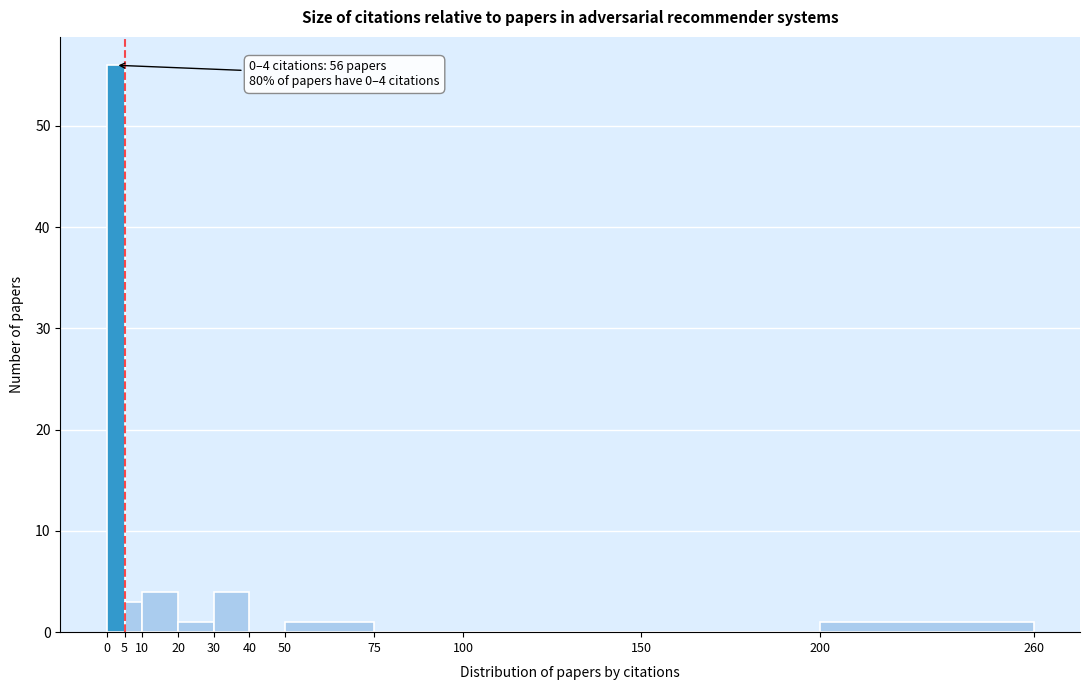

Over which range of the x-axis is the bar tallest?

0 to 5